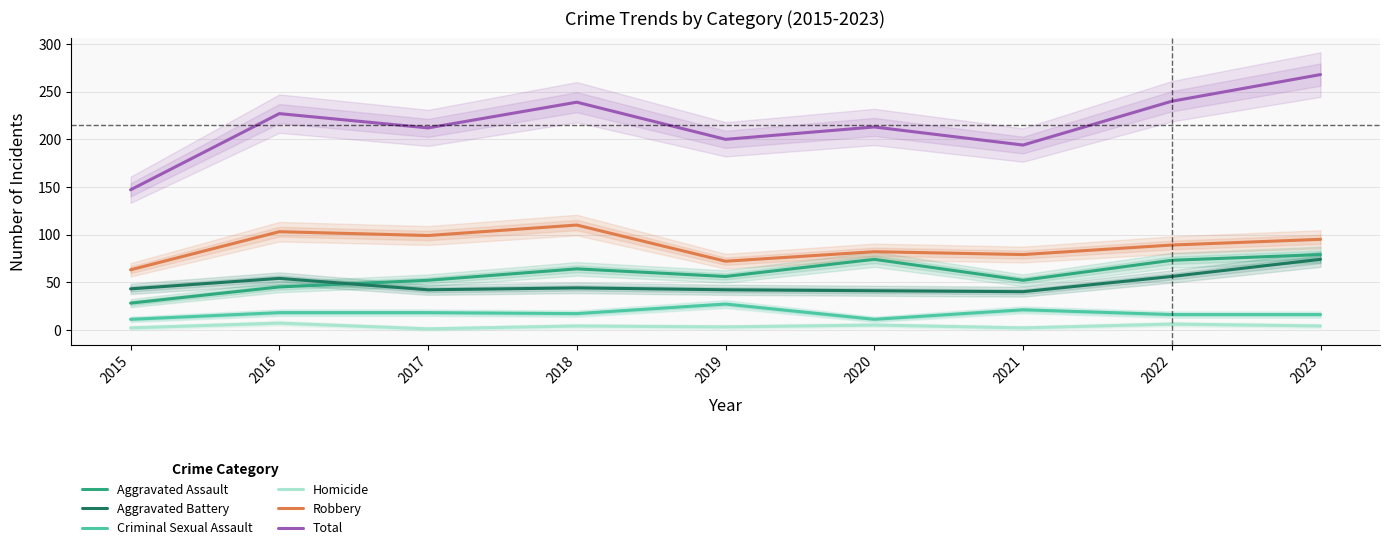

At which label does Aggravated Assault reach its peak?

2023